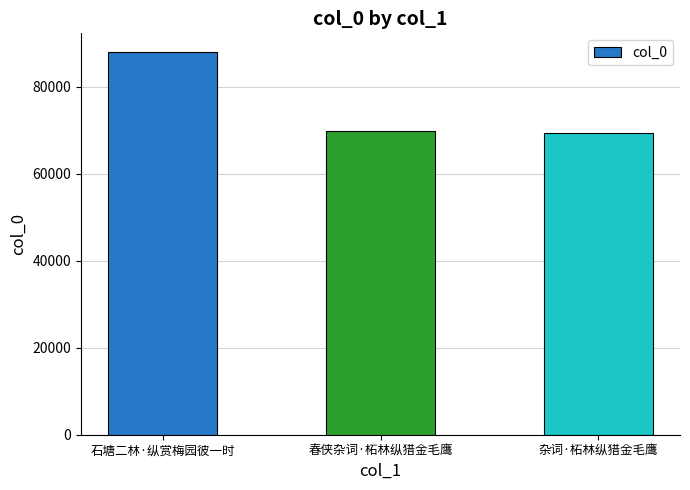

Which label corresponds to the largest value in the chart?

石塘二林·纵赏梅园彼一时